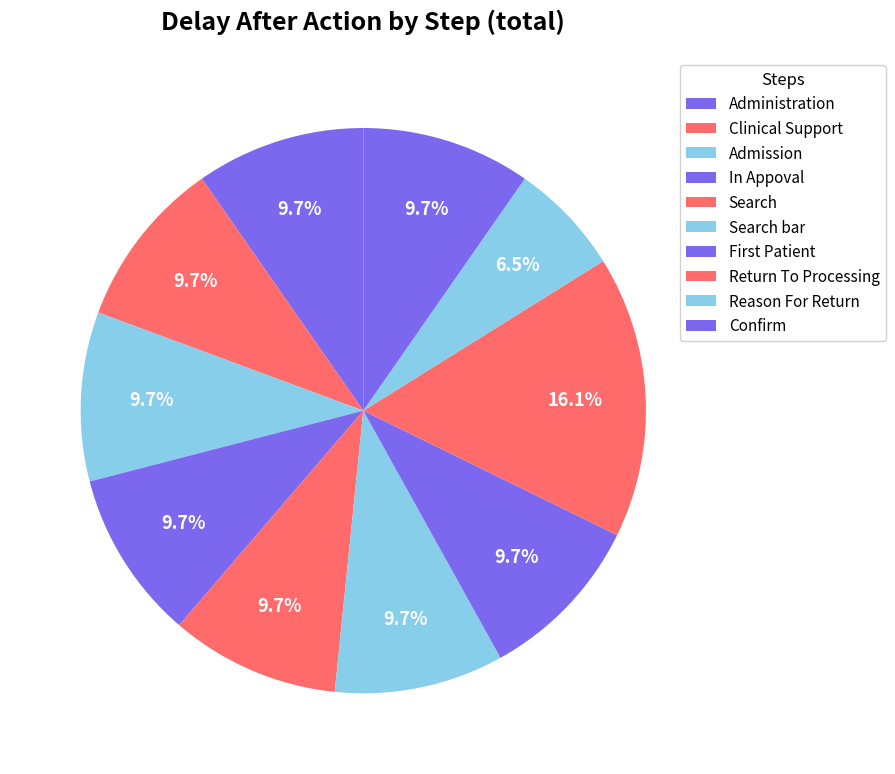

Which slice is the smallest?

Reason For Return